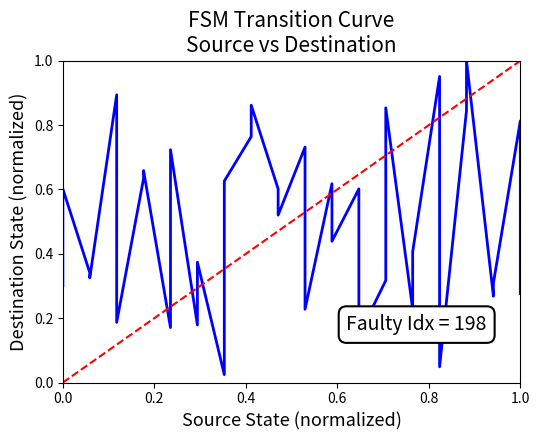

The value at 4 is 1.1. True or false?

False